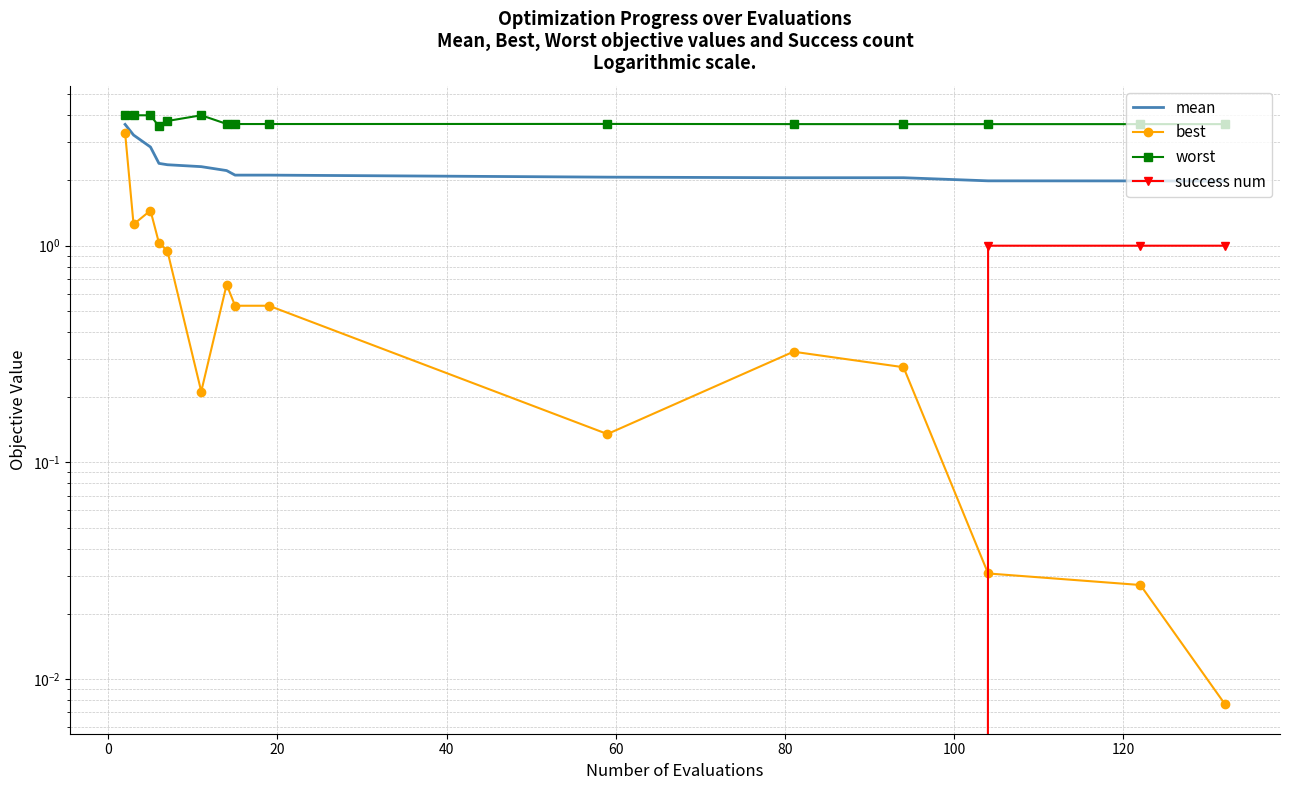

Does the chart have visible grid lines?

Yes